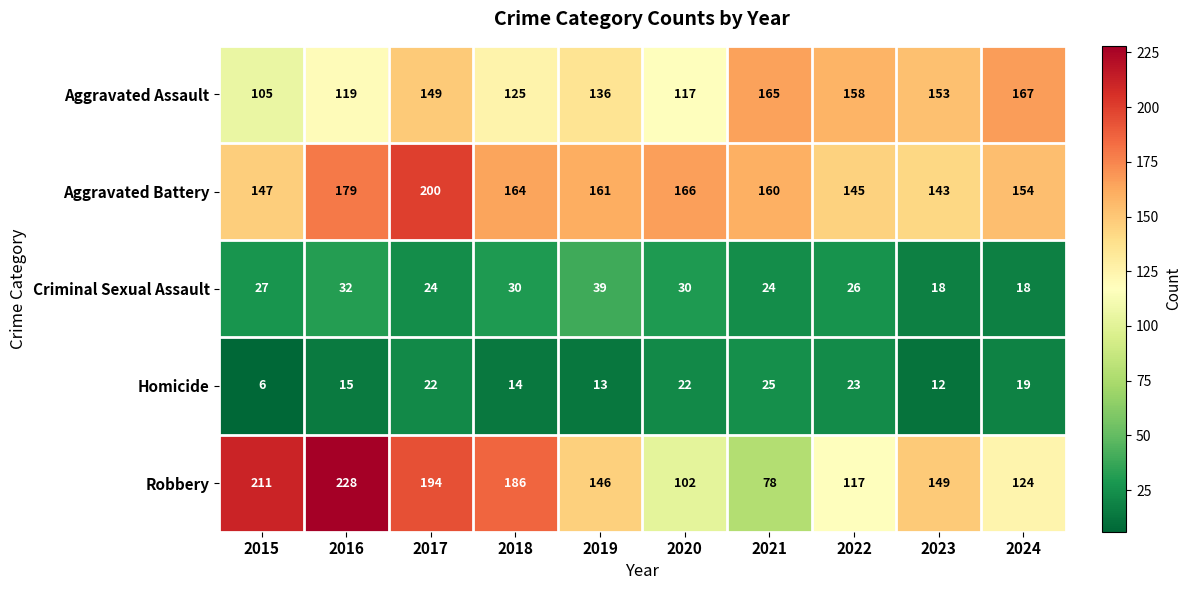

At which label is Homicide closest to 15?

2016